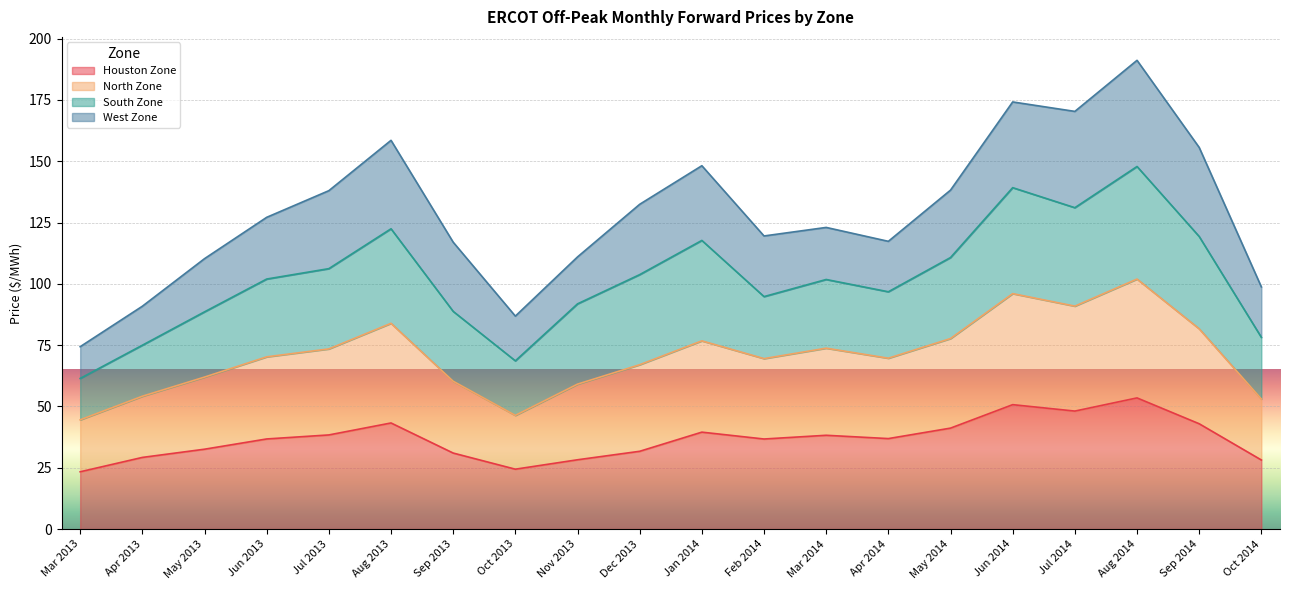

What is the total value across all series at Nov 2013?

111.0